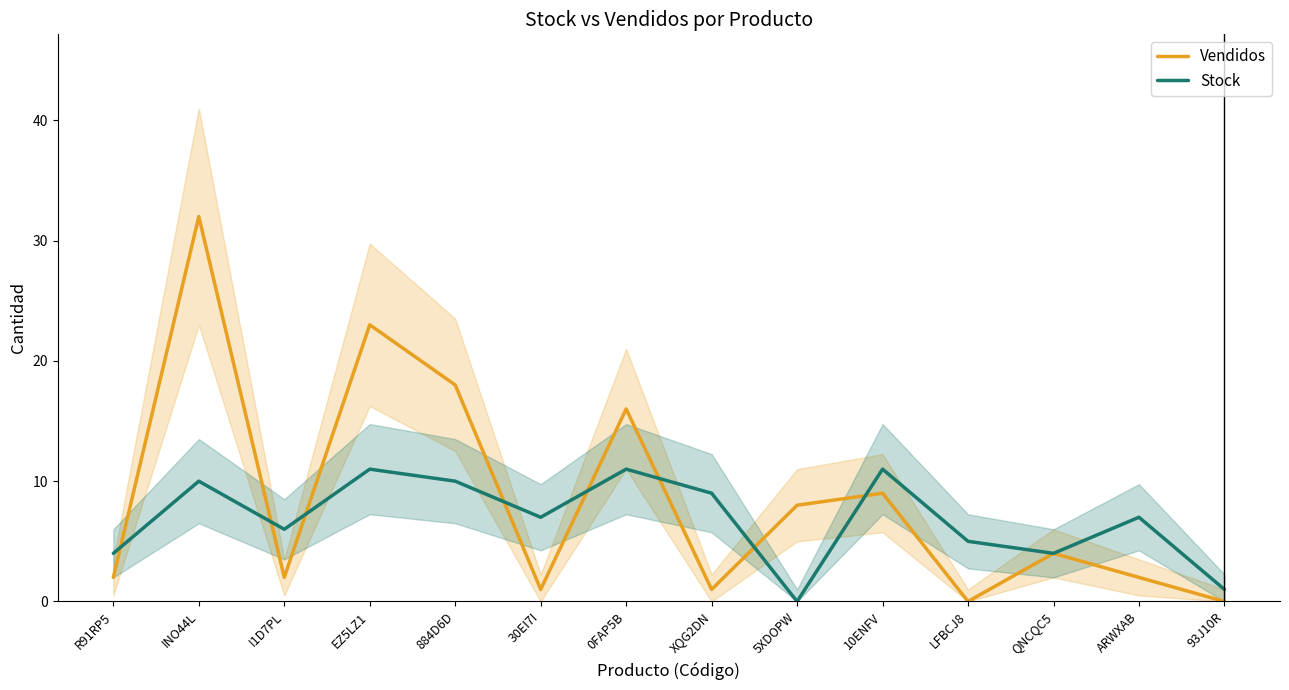

List the series in order of their peak value, highest first.

Vendidos, Stock